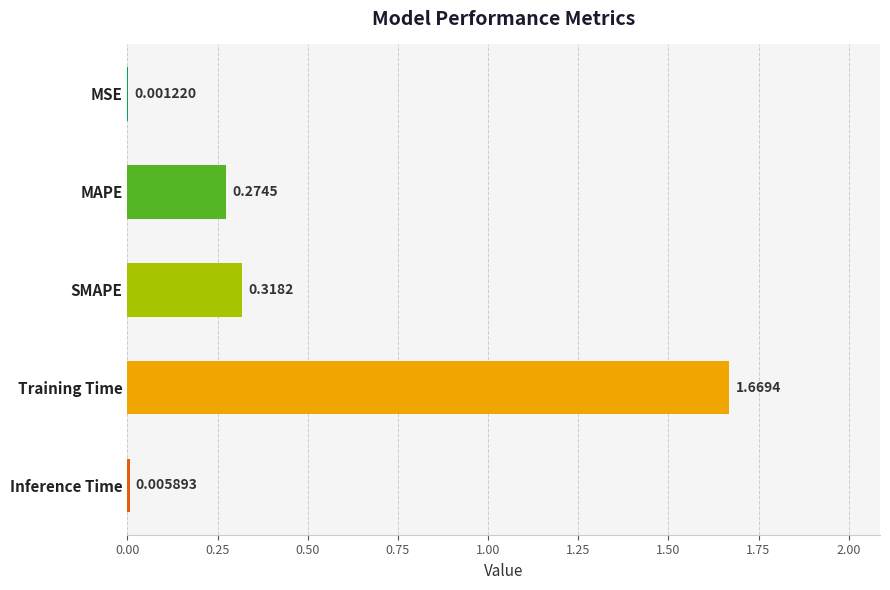

At which label is the value closest to 0?

MSE